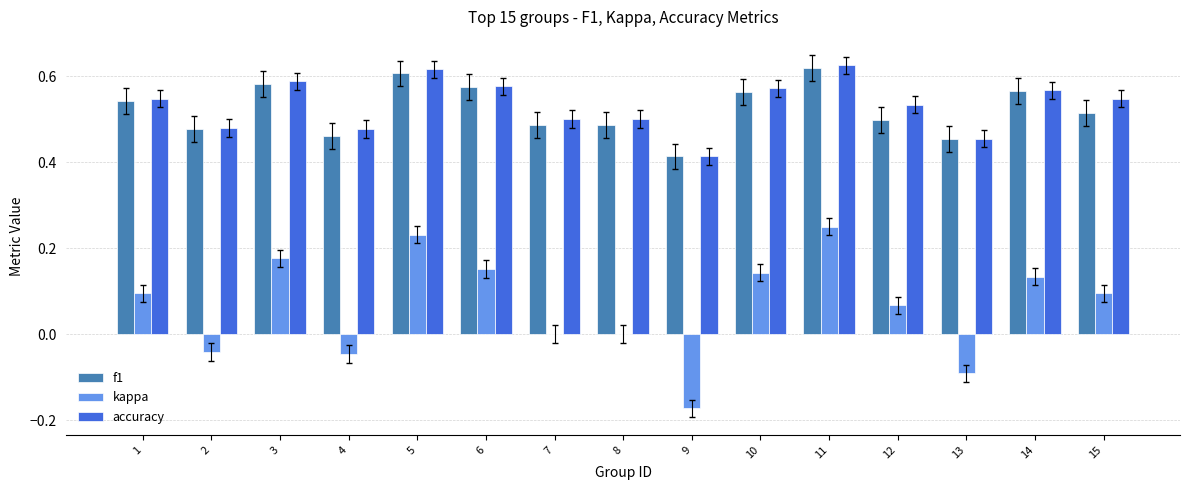

At which label does kappa first exceed 0?

1